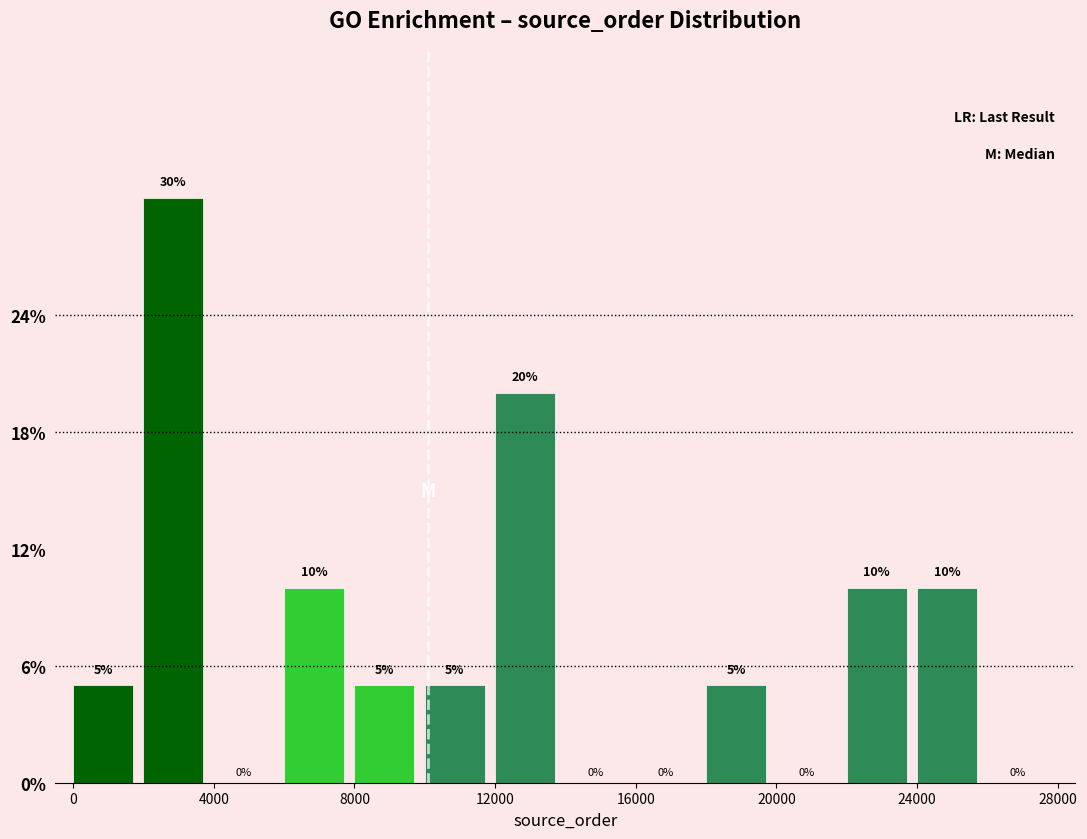

Reading left to right, transcribe this chart: for each bar, give the range it covers on the x-axis and its height.

0 to 2000: 5
2000 to 4000: 30
4000 to 6000: 0
6000 to 8000: 10
8000 to 10000: 5
10000 to 12000: 5
12000 to 14000: 20
14000 to 16000: 0
16000 to 18000: 0
18000 to 20000: 5
20000 to 22000: 0
22000 to 24000: 10
24000 to 26000: 10
26000 to 28000: 0